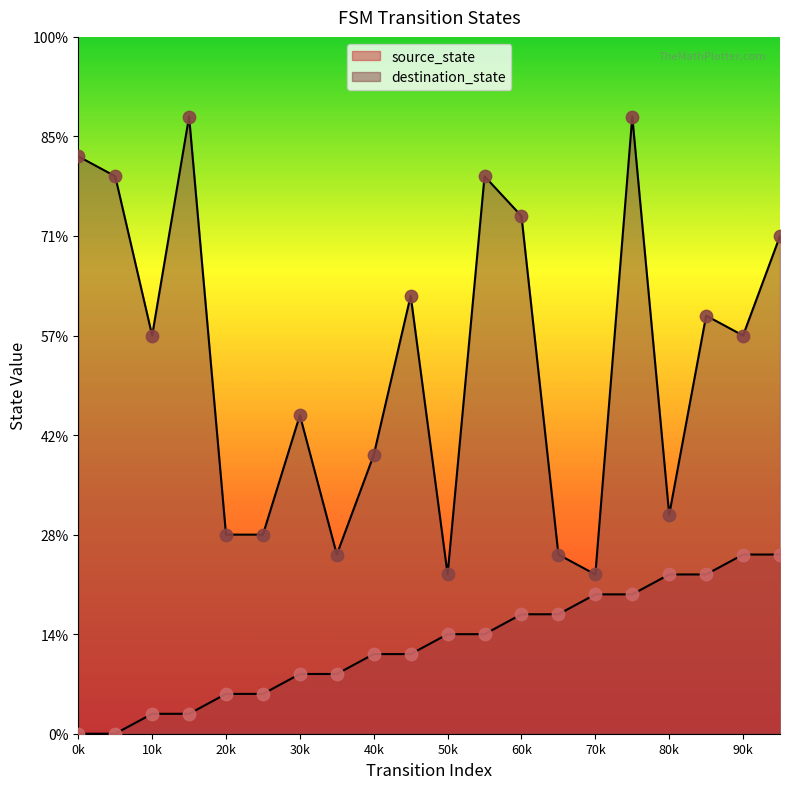

Is the value of destination_state at 17 greater than the value of source_state at 11?

Yes